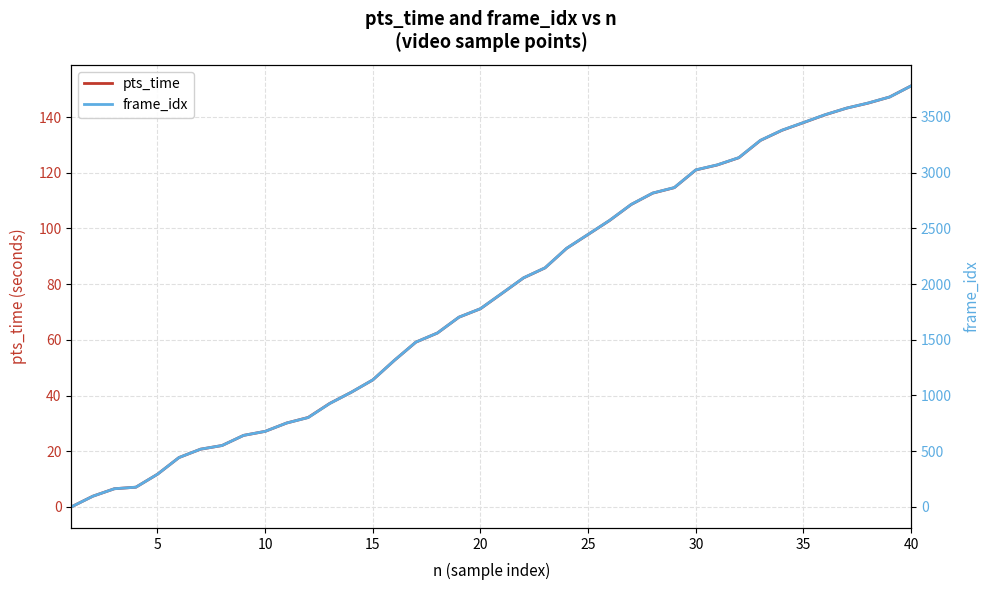

What is the sum of all frame_idx values?

75439.0